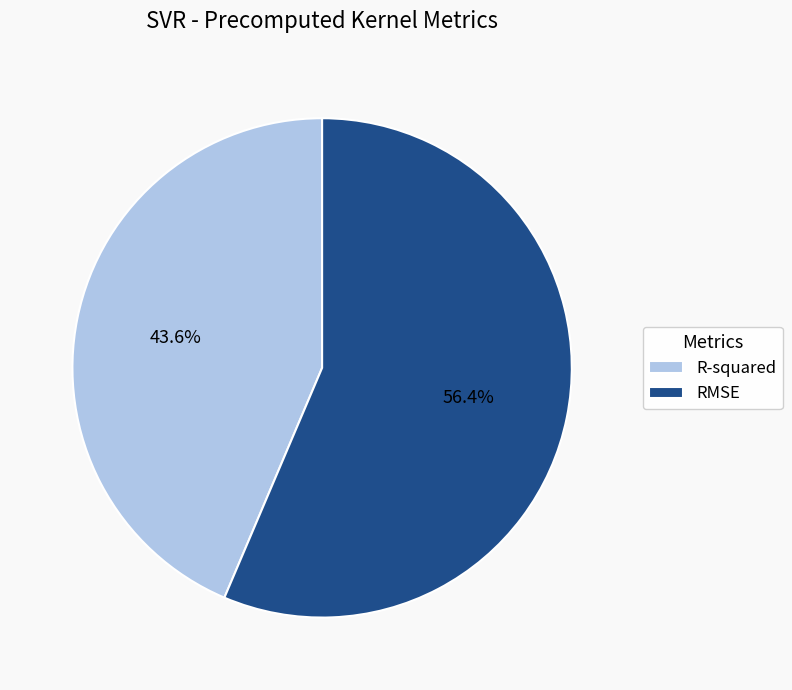

Count the number of slices in the pie.

2